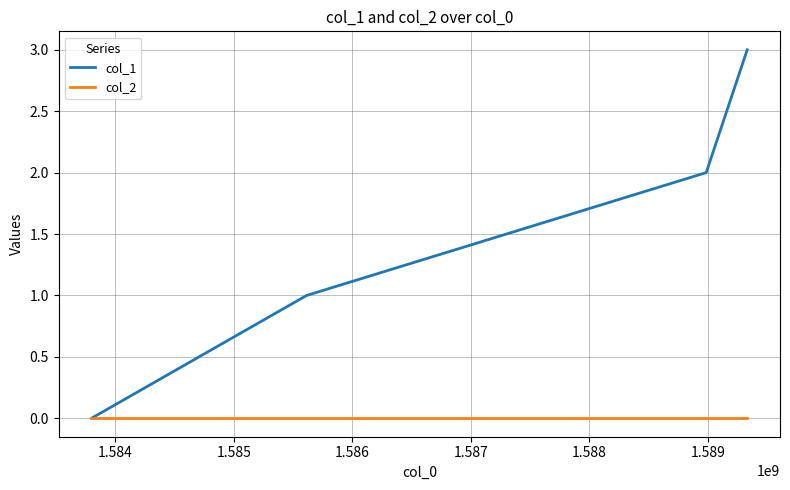

What is the maximum value shown in the chart?

3